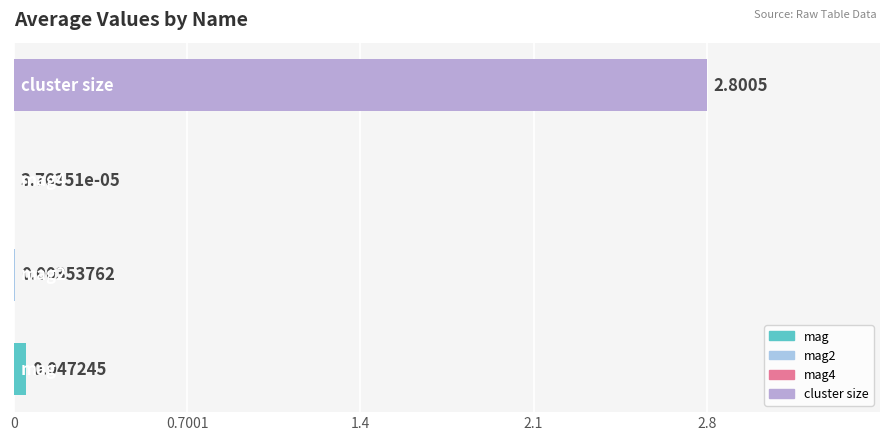

What is the sum of all values?

2.9